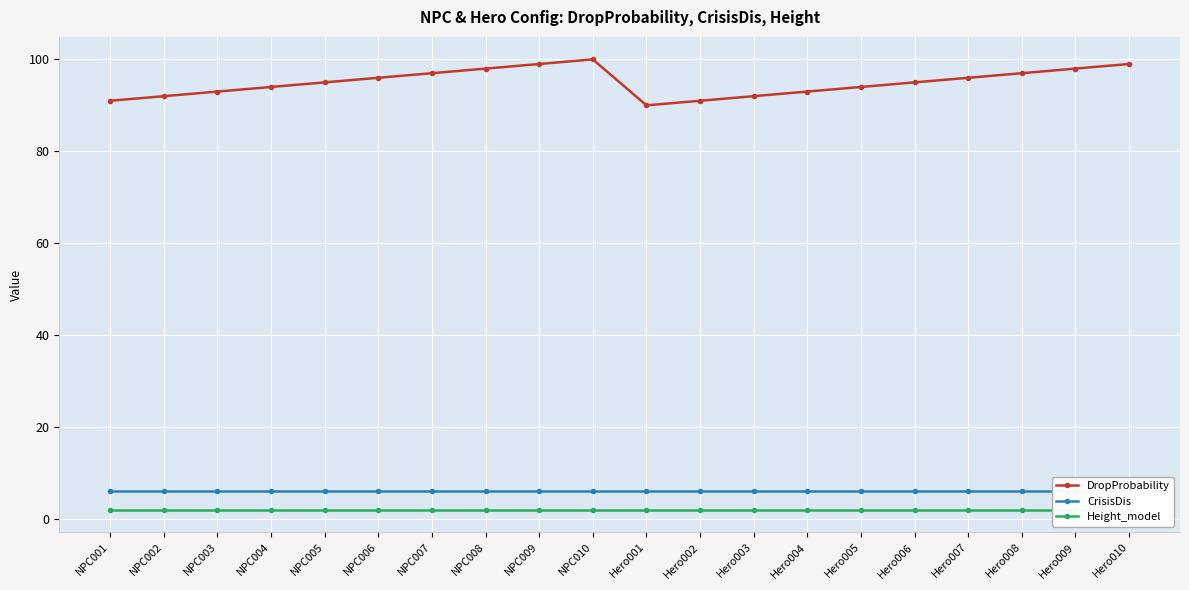

Rank the series by their maximum value, from lowest to highest.

Height_model, CrisisDis, DropProbability